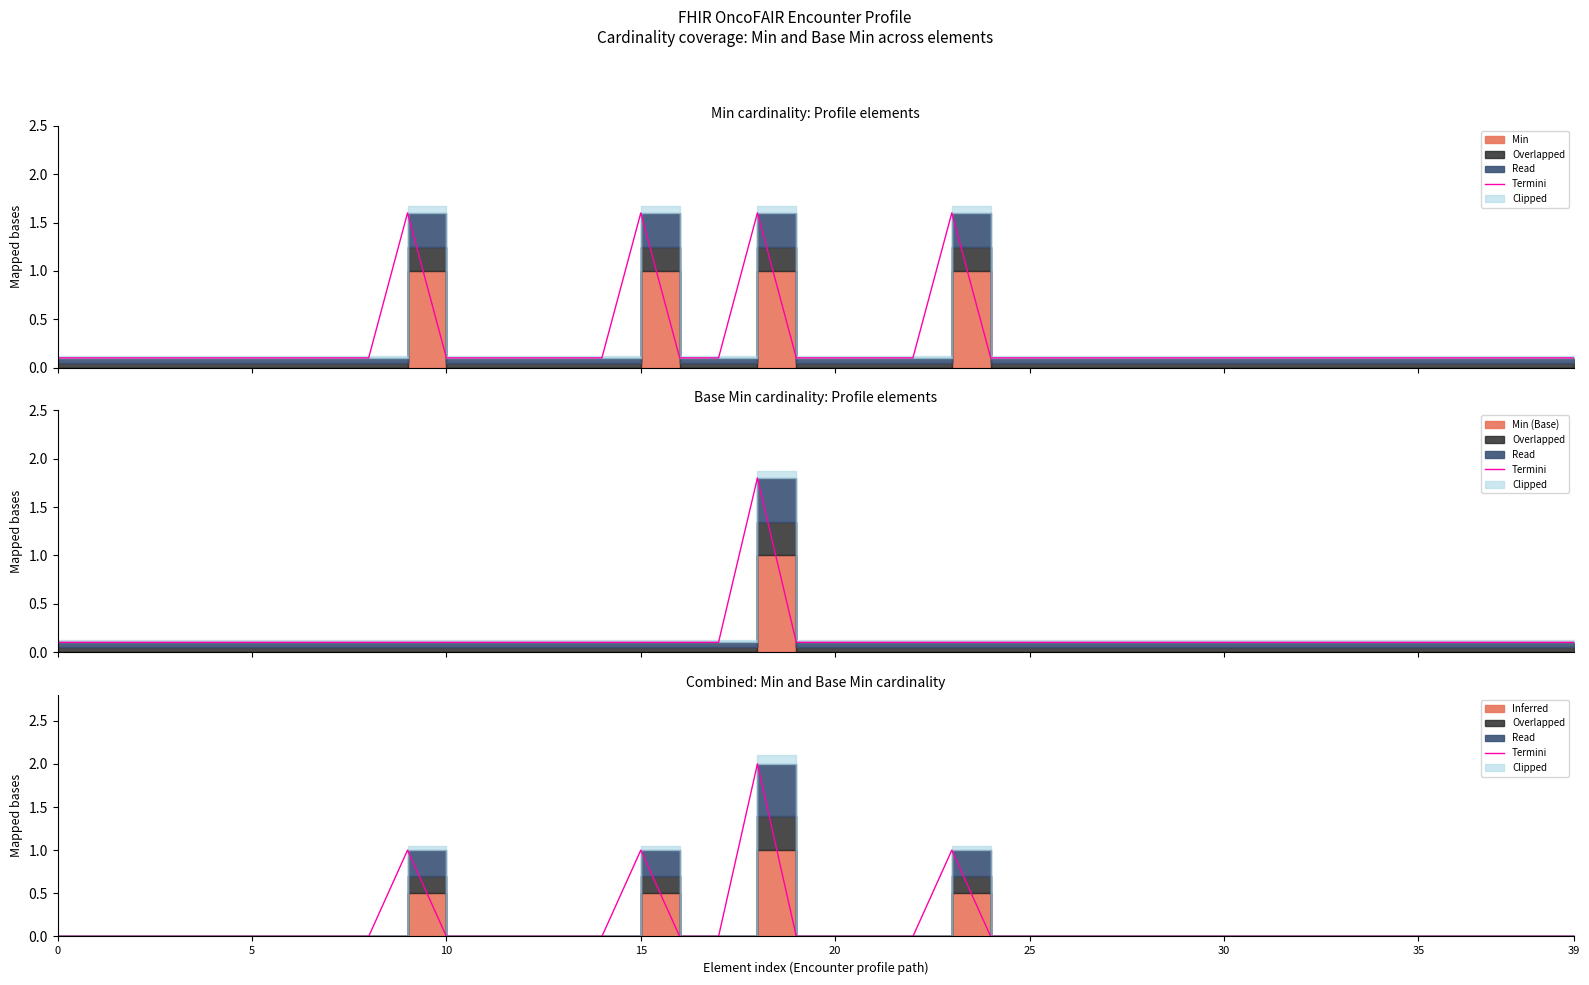

Where is the first local maximum?

9